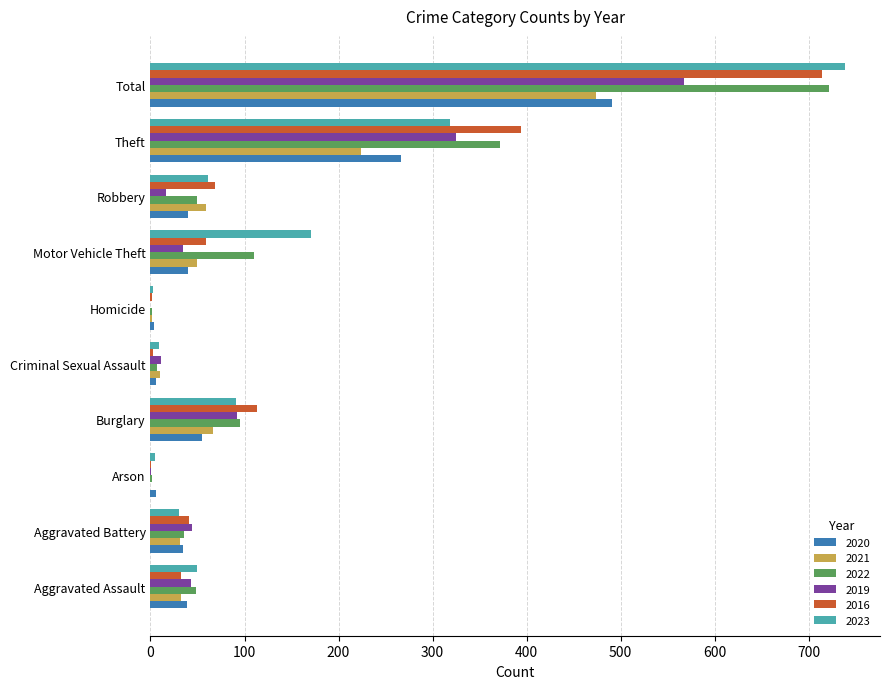

Is it true that 2021 equals 59 at Robbery?

True